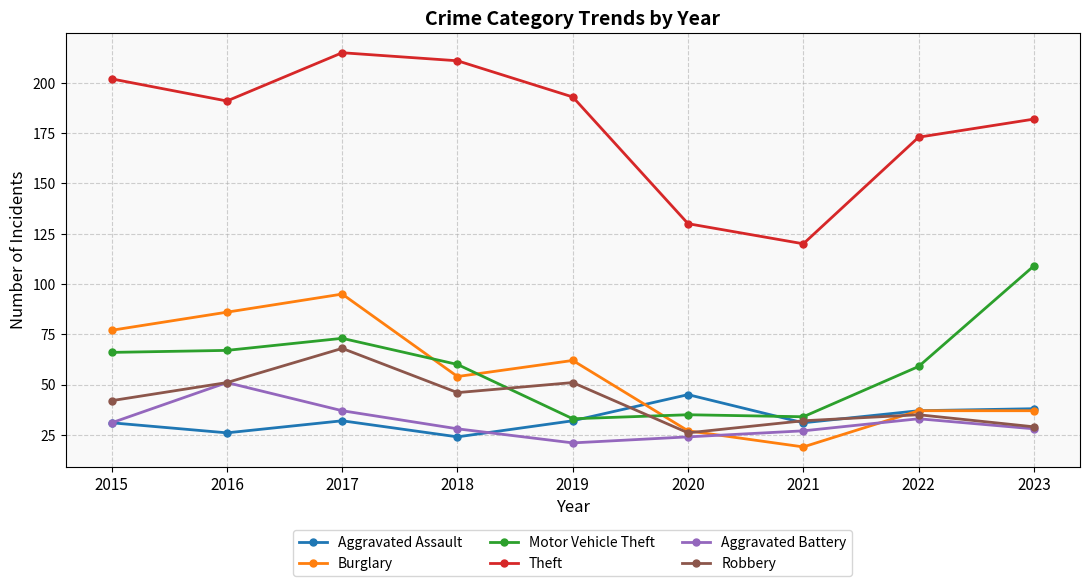

True or false: Theft and Robbery intersect in this chart.

False